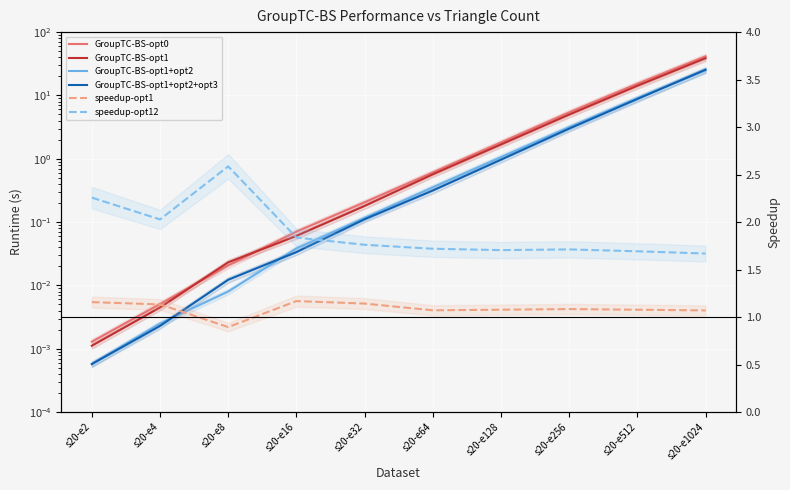

Reading left to right, extract all data points from this chart.

GroupTC-BS-opt0: 0.0	0.0	0.0	0.1	0.2	0.6	1.8	5.4	15.3	41.4
GroupTC-BS-opt1: 0.0	0.0	0.0	0.1	0.2	0.6	1.7	5.0	14.2	38.7
GroupTC-BS-opt1+opt2: 0.0	0.0	0.0	0.0	0.1	0.4	1.1	3.2	9.0	24.8
GroupTC-BS-opt1+opt2+opt3: 0.0	0.0	0.0	0.0	0.1	0.3	1.0	3.0	8.8	25.5
speedup-opt1: 1.2	1.1	0.9	1.2	1.1	1.1	1.1	1.1	1.1	1.1
speedup-opt12: 2.3	2.0	2.6	1.8	1.8	1.7	1.7	1.7	1.7	1.7